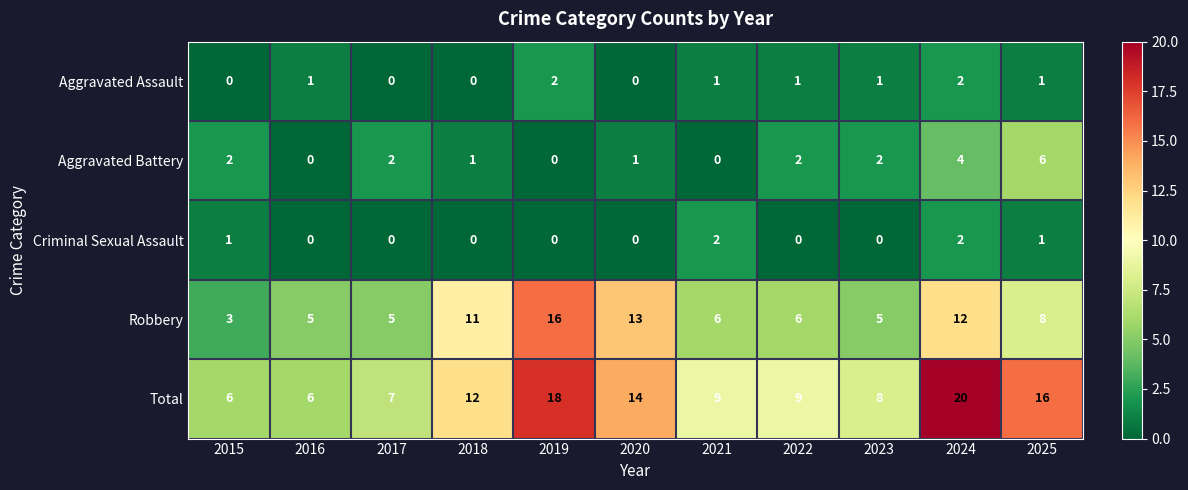

Read the Total value at 2024.

20